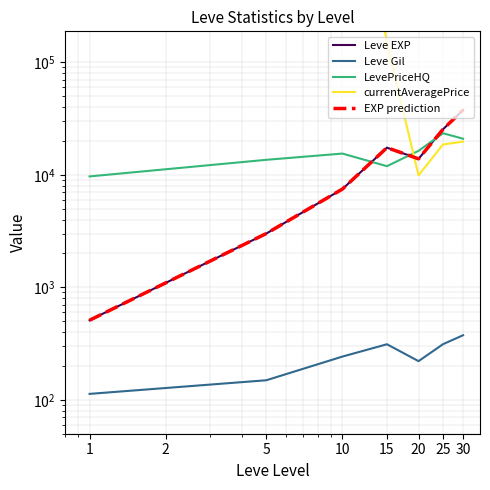

Reading left to right, list all the values displayed in this chart.

Leve EXP: 510.2	3008.3	7475.0	17445.0	13876.7	25410.0	37715.0
Leve Gil: 113.0	149.3	242.5	312.0	220.8	312.7	375.2
LevePriceHQ: 9681.6	13600.0	15451.8	11939.7	16351.2	23417.0	20944.3
currentAveragePrice: 44007623.0	162006529.2	38677695.8	147416.3	9888.5	18628.5	19719.3
EXP prediction: 510.2	3008.3	7475.0	17445.0	13876.7	25410.0	37715.0